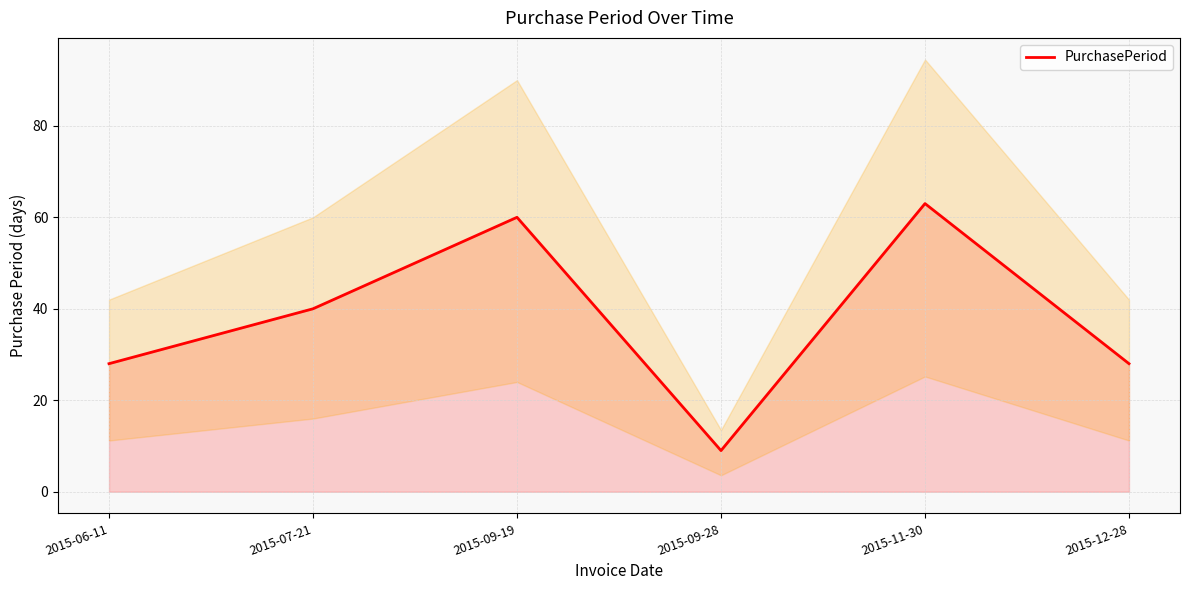

Does the chart display data point markers on the line(s)?

No